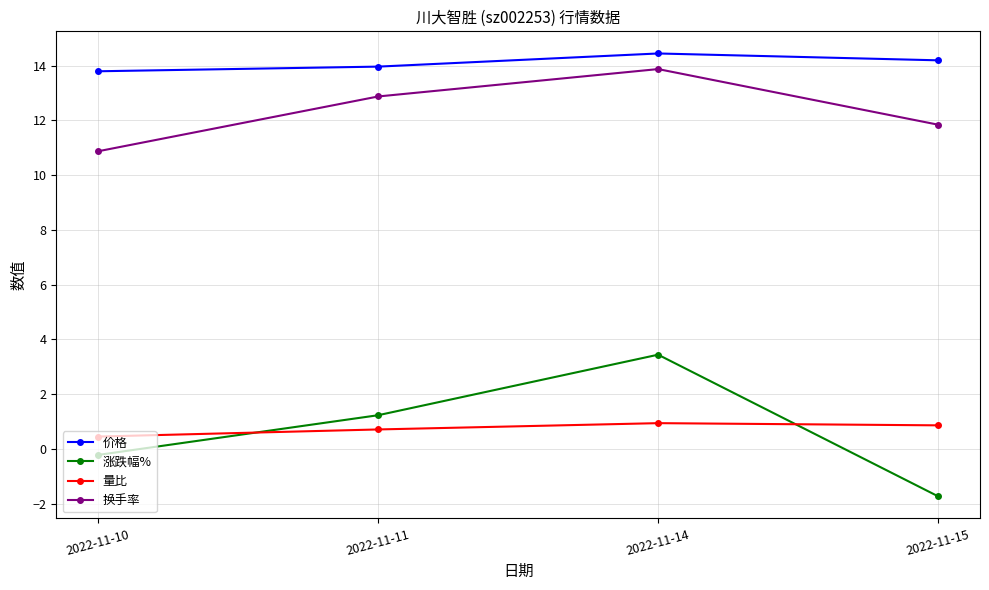

What is the minimum value shown in the chart?

-1.7